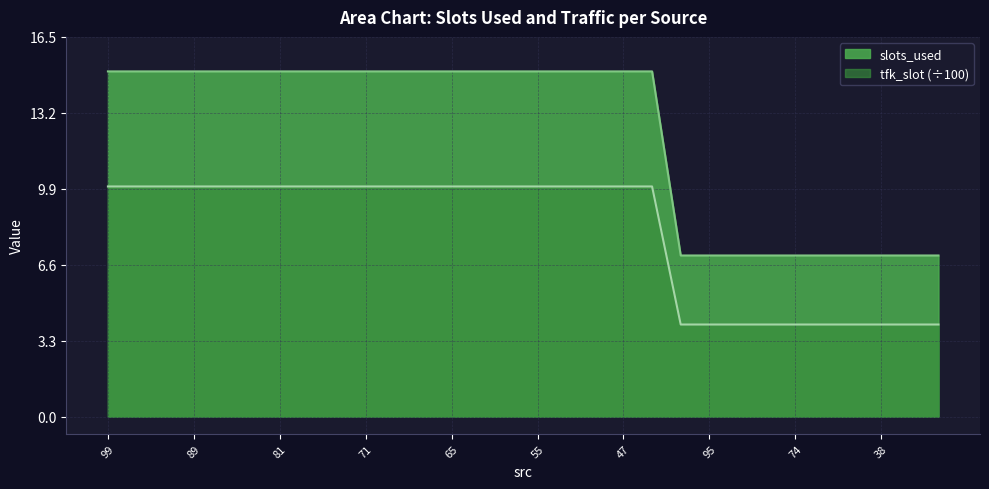

Reading left to right, extract all data points from this chart.

slots_used: 15	15	15	15	15	15	15	15	15	15	15	15	15	15	15	15	15	15	15	15	7	7	7	7	7	7	7	7	7	7
tfk_slot: 10	10	10	10	10	10	10	10	10	10	10	10	10	10	10	10	10	10	10	10	4	4	4	4	4	4	4	4	4	4